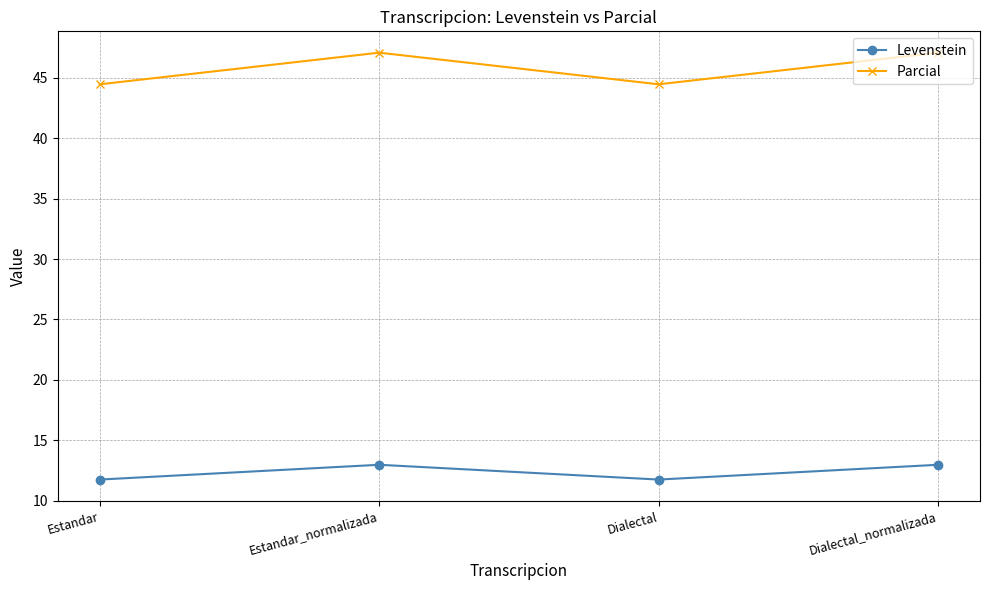

Which series has the largest range (max minus min)?

Parcial